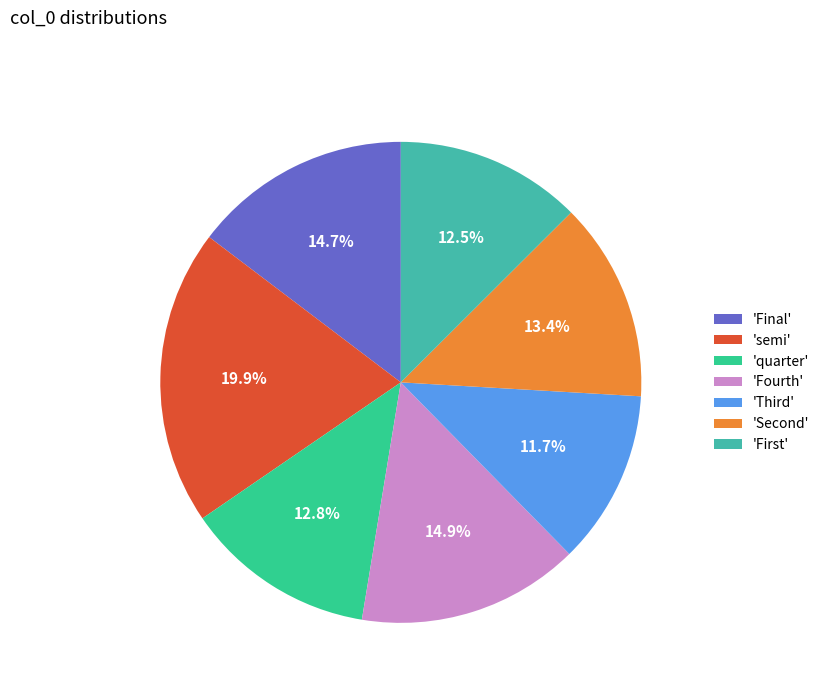

To the nearest percent, what is the average slice percentage?

14%